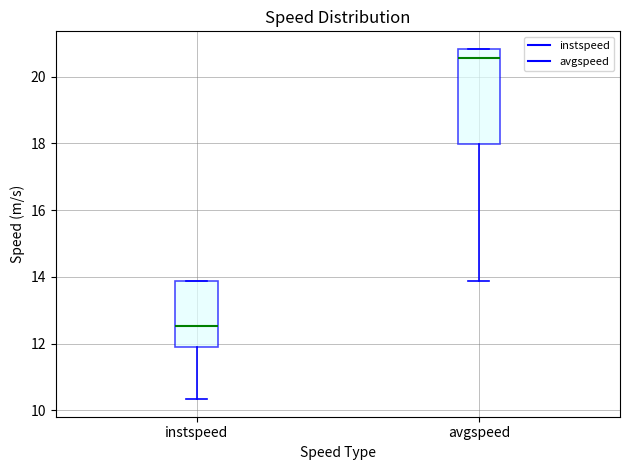

Reading left to right, read every box against the y-axis: the position of its median line, the range the box covers, and the ends of its whiskers. The values are not printed on the chart, so give them approximately, as read against the axis.

instspeed: median 12.6, box 11.8 to 13.8, whiskers 10.4 to 13.8
avgspeed: median 20.6, box 18.0 to 20.8, whiskers 13.8 to 20.8